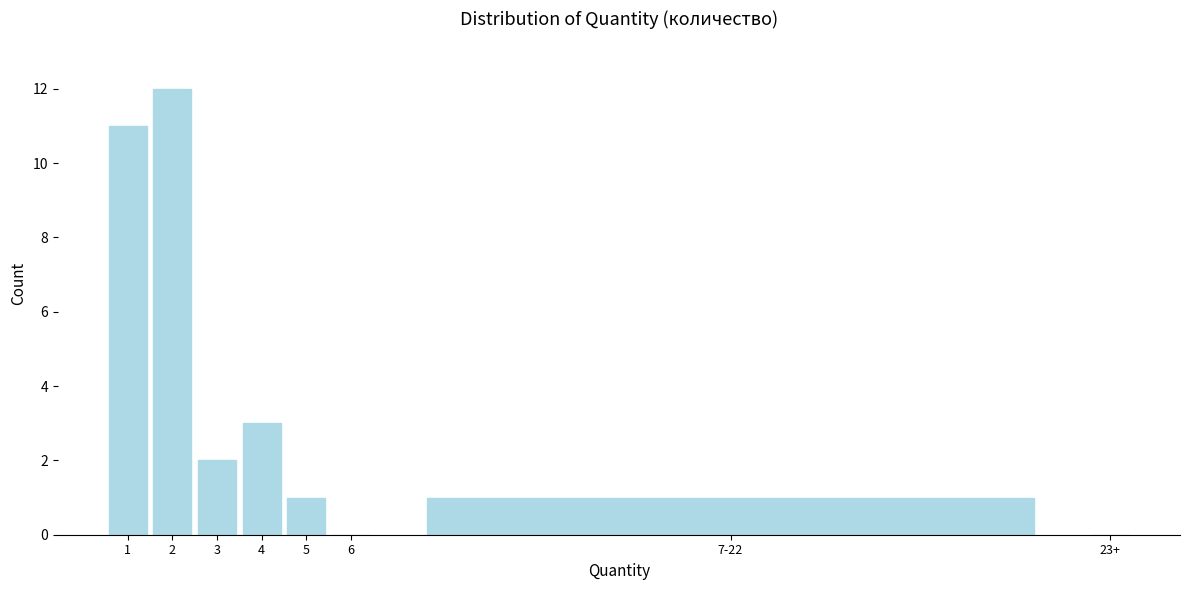

Reading right to left, extract all data points from this chart.

23+=0	7-22=1	6=0	5=1	4=3	3=2	2=12	1=11